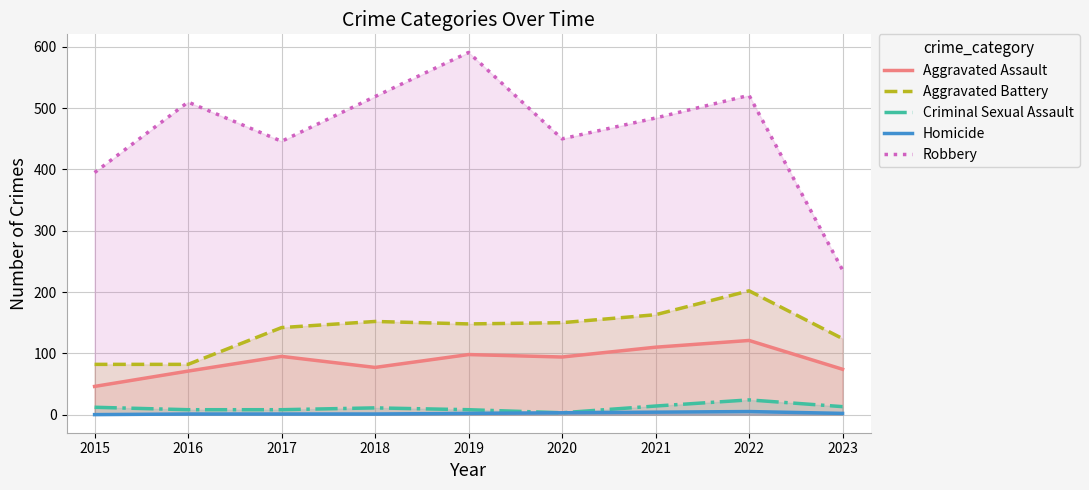

What are all the series names shown in the legend?

Aggravated Assault, Aggravated Battery, Criminal Sexual Assault, Homicide, Robbery